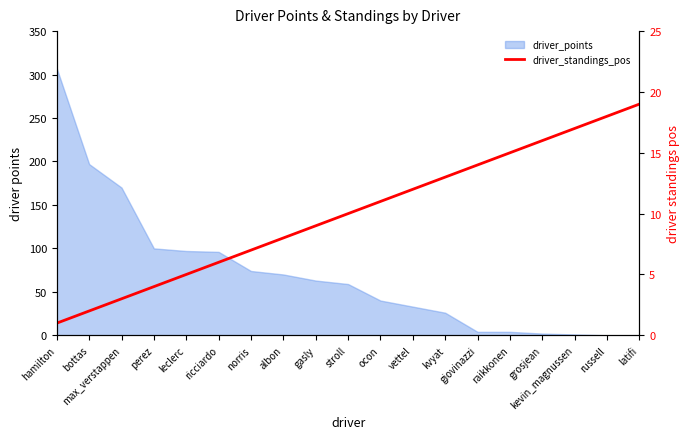

What is the sum of all values?

190